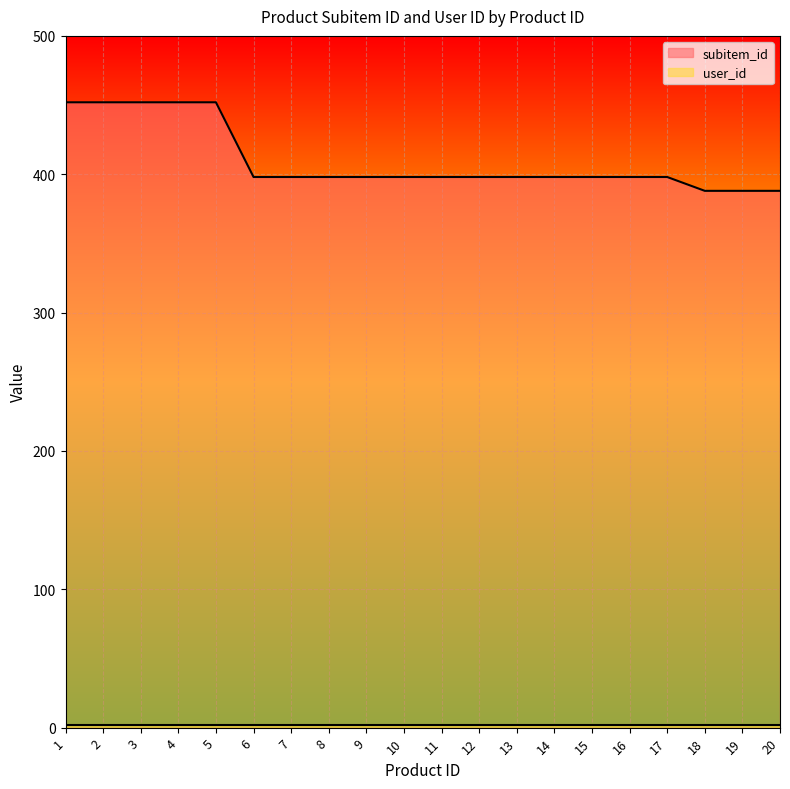

Reading right to left, extract all data points from this chart.

20=388	19=388	18=388	17=398	16=398	15=398	14=398	13=398	12=398	11=398	10=398	9=398	8=398	7=398	6=398	5=452	4=452	3=452	2=452	1=452